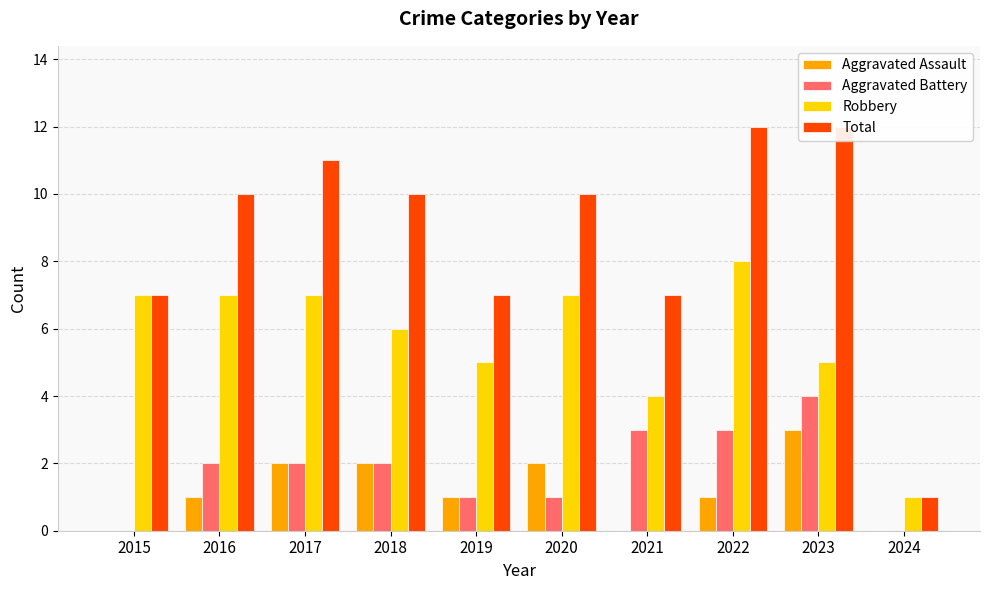

Reading left to right, what are all the values shown in this chart?

Aggravated Assault: 0	1	2	2	1	2	0	1	3	0
Aggravated Battery: 0	2	2	2	1	1	3	3	4	0
Robbery: 7	7	7	6	5	7	4	8	5	1
Total: 7	10	11	10	7	10	7	12	12	1